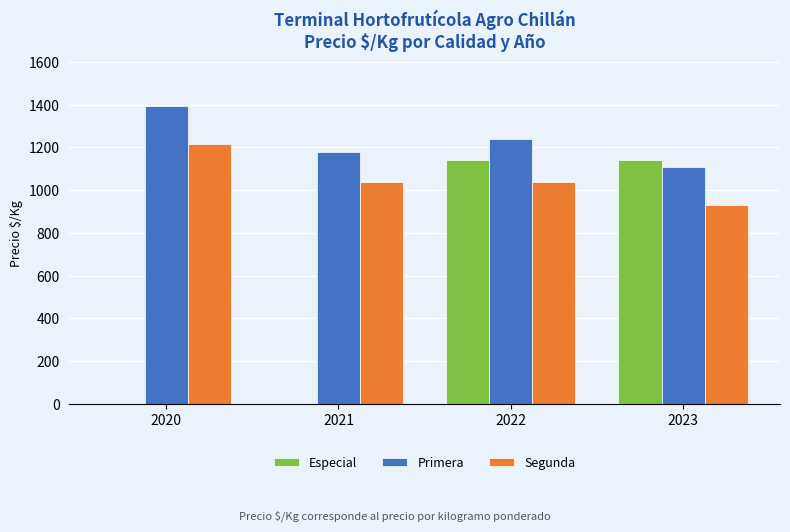

What is the spread (max minus min) of values at 2022?

202